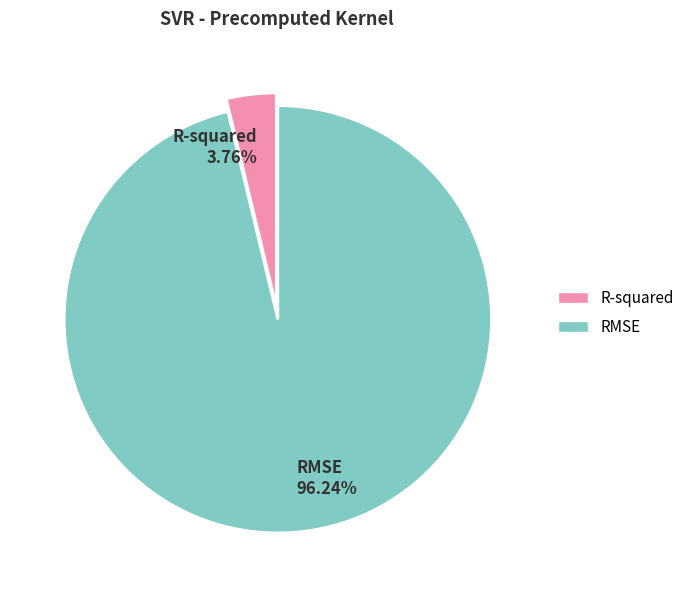

Between R-squared and RMSE, which is larger?

RMSE